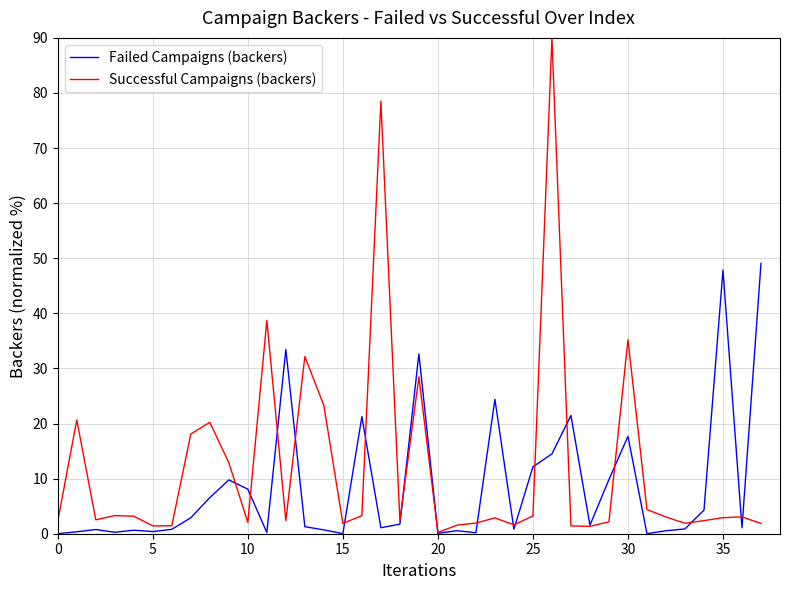

List the series in order of their peak value, highest first.

Successful Campaigns (backers), Failed Campaigns (backers)